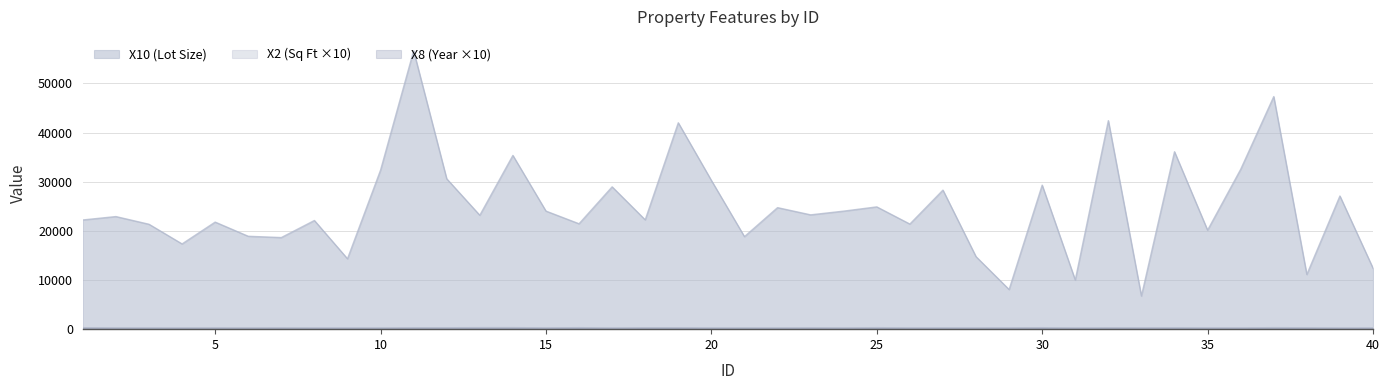

What is the total value across all series at 4?

17702.1